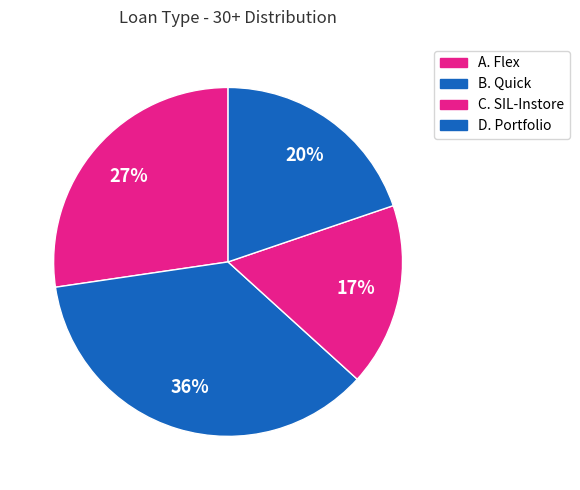

Is there a majority slice in this chart?

No